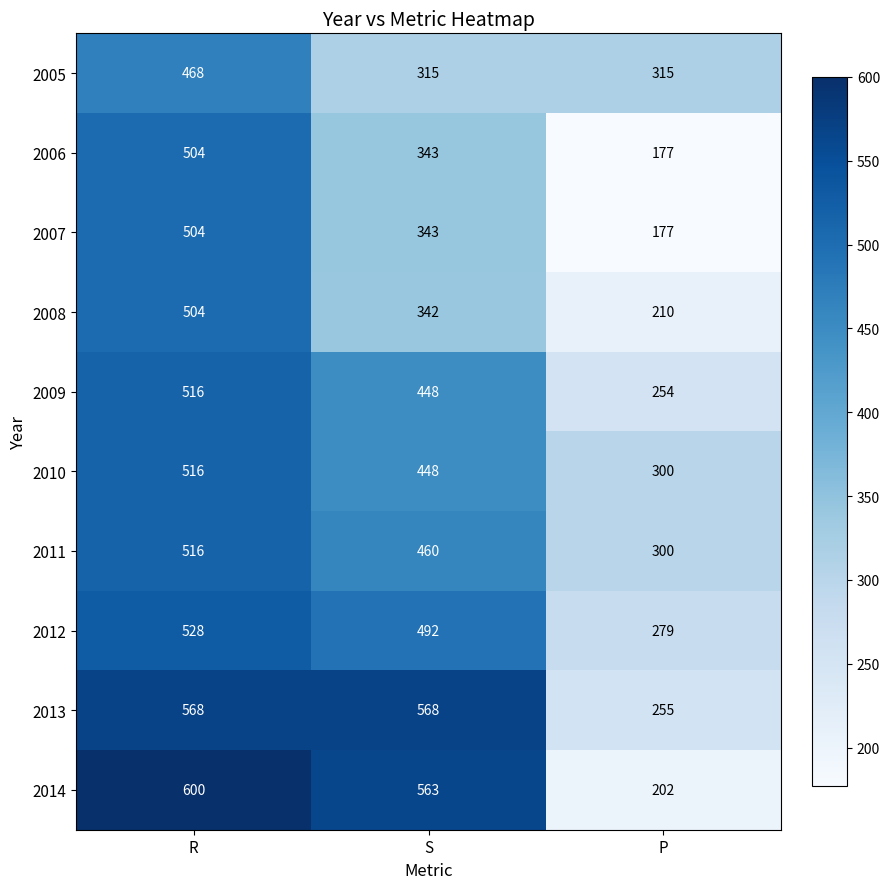

Which label corresponds to the largest value in the chart?

R